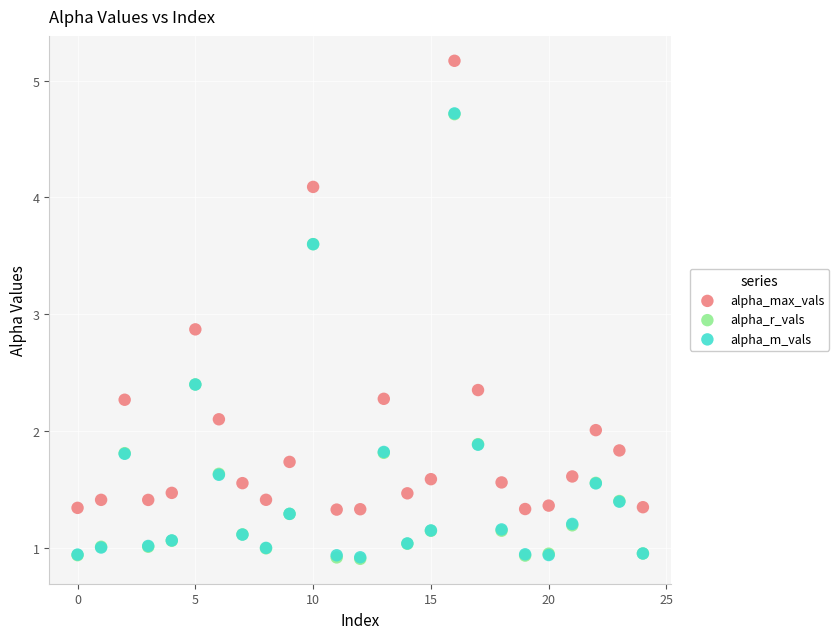

Which series contains the highest Y value?

alpha_max_vals